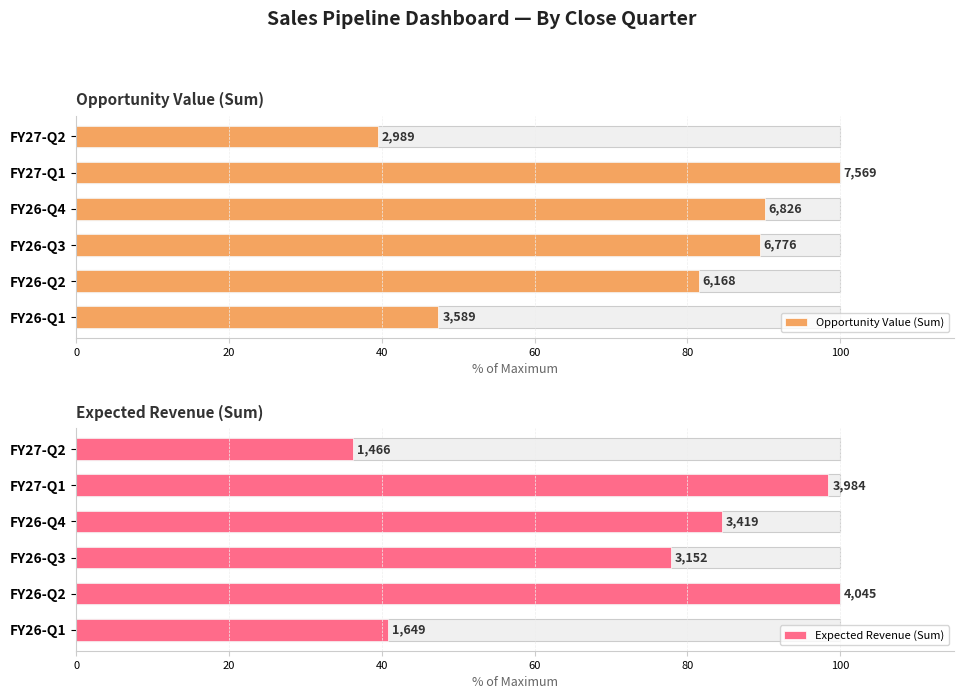

What is the approximate value of Expected Revenue (Sum) at FY26-Q4?

84.5